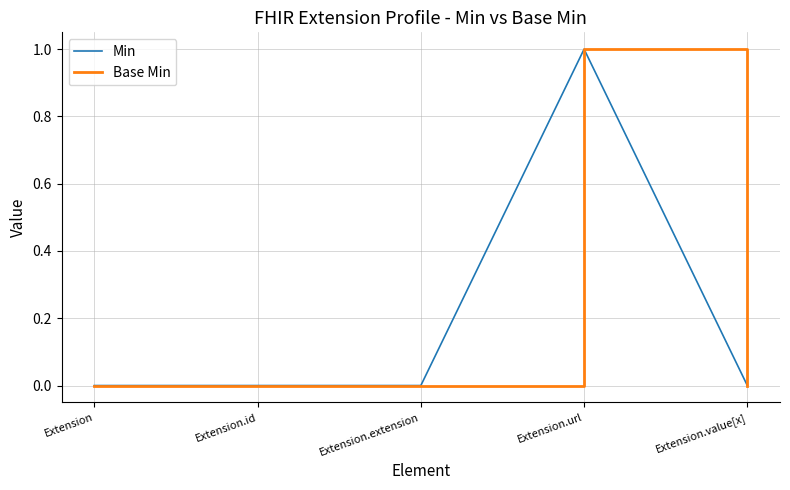

Is it true that Base Min equals 0 at Extension.id?

True